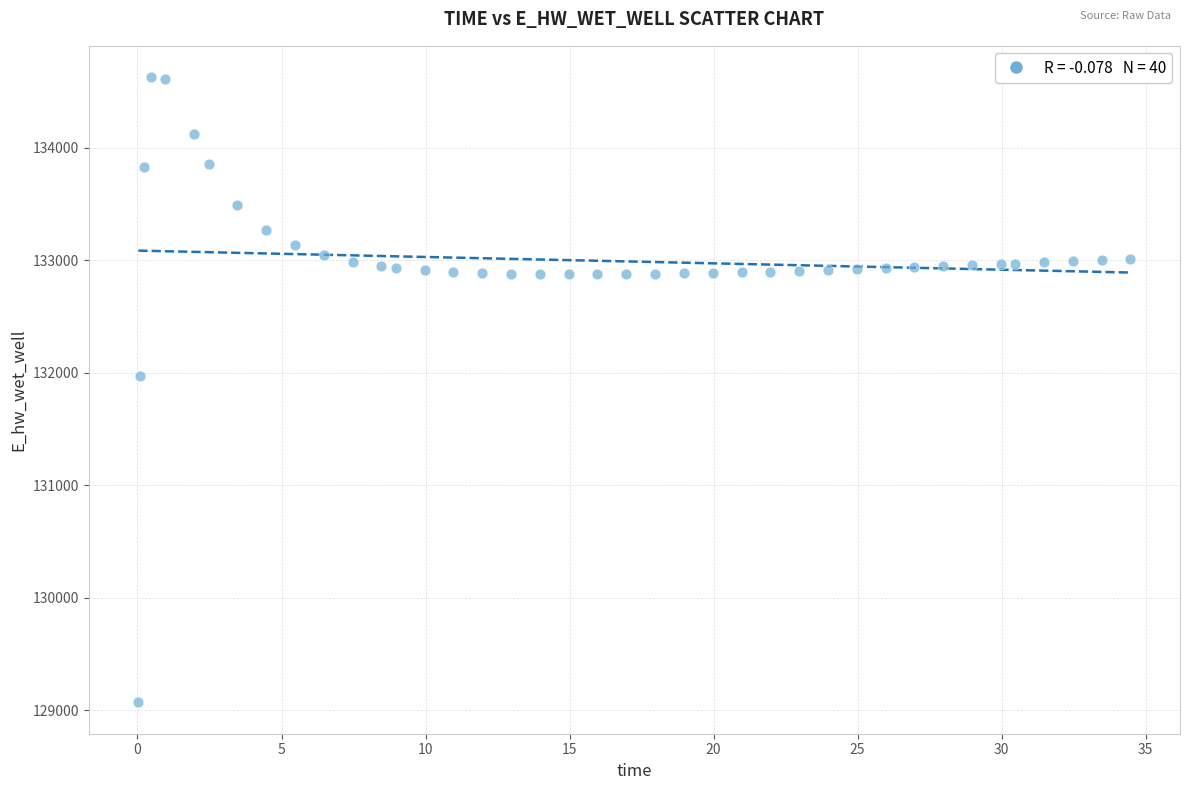

What is the range of Y values (max minus min)?

5557.7